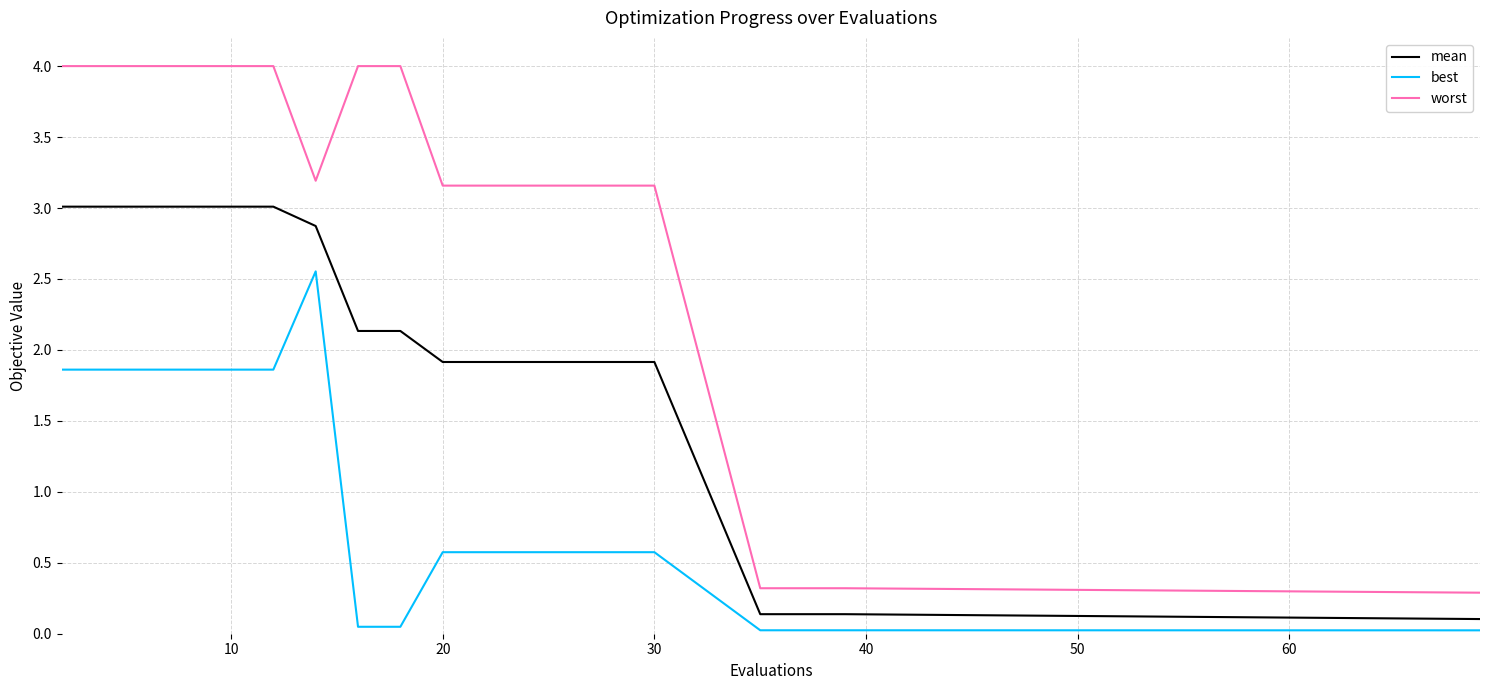

What is the difference between the maximum and minimum values in the worst series?

3.7